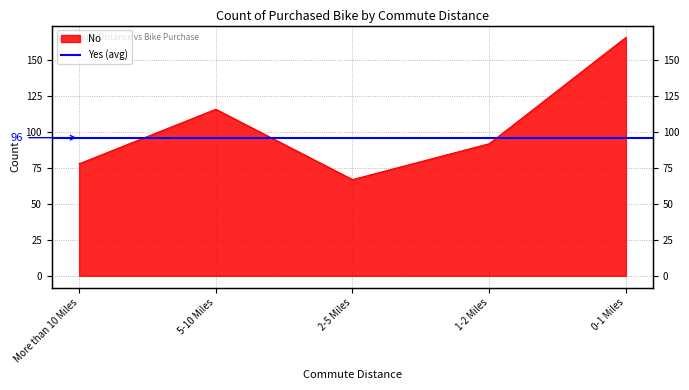

What is the approximate value at 0-1 Miles?

166